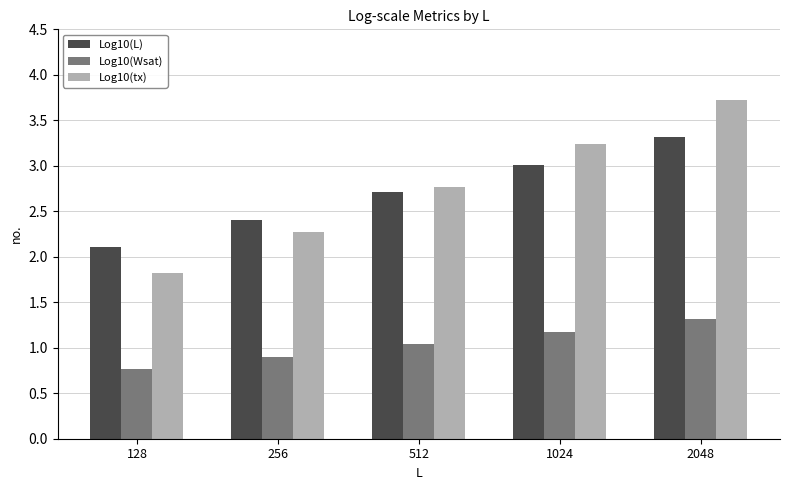

What is the sum of all Log10(tx) values?

13.8